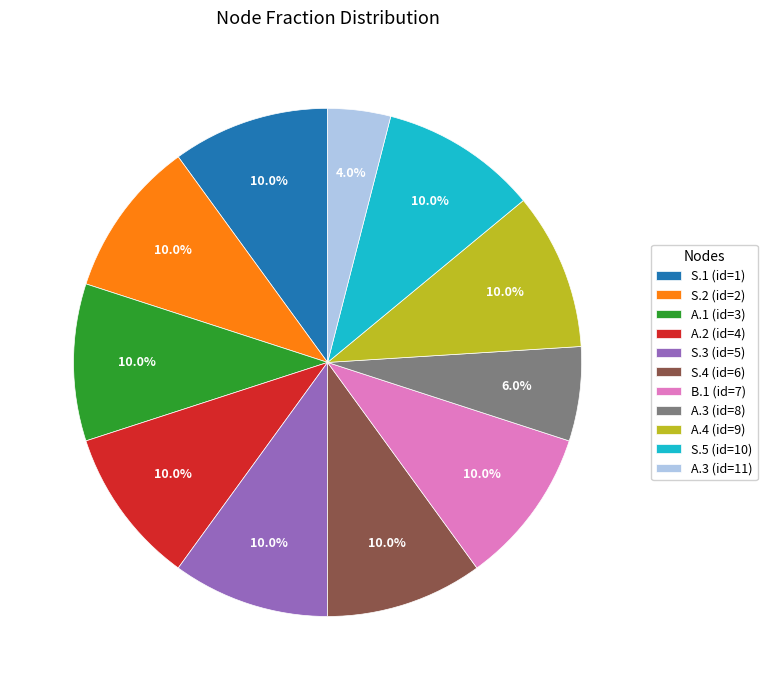

Is there a majority slice in this chart?

No